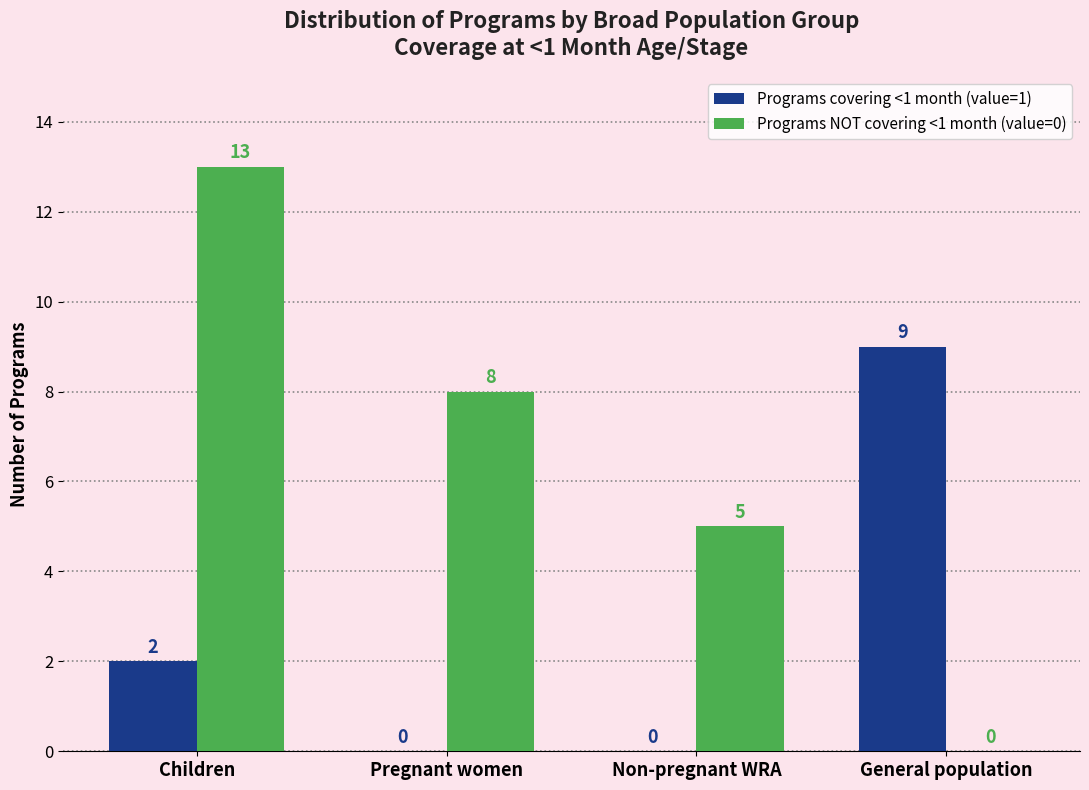

Reading left to right, transcribe all the data shown in this chart.

Programs covering <1 month (value=1): 2	0	0	9
Programs NOT covering <1 month (value=0): 13	8	5	0